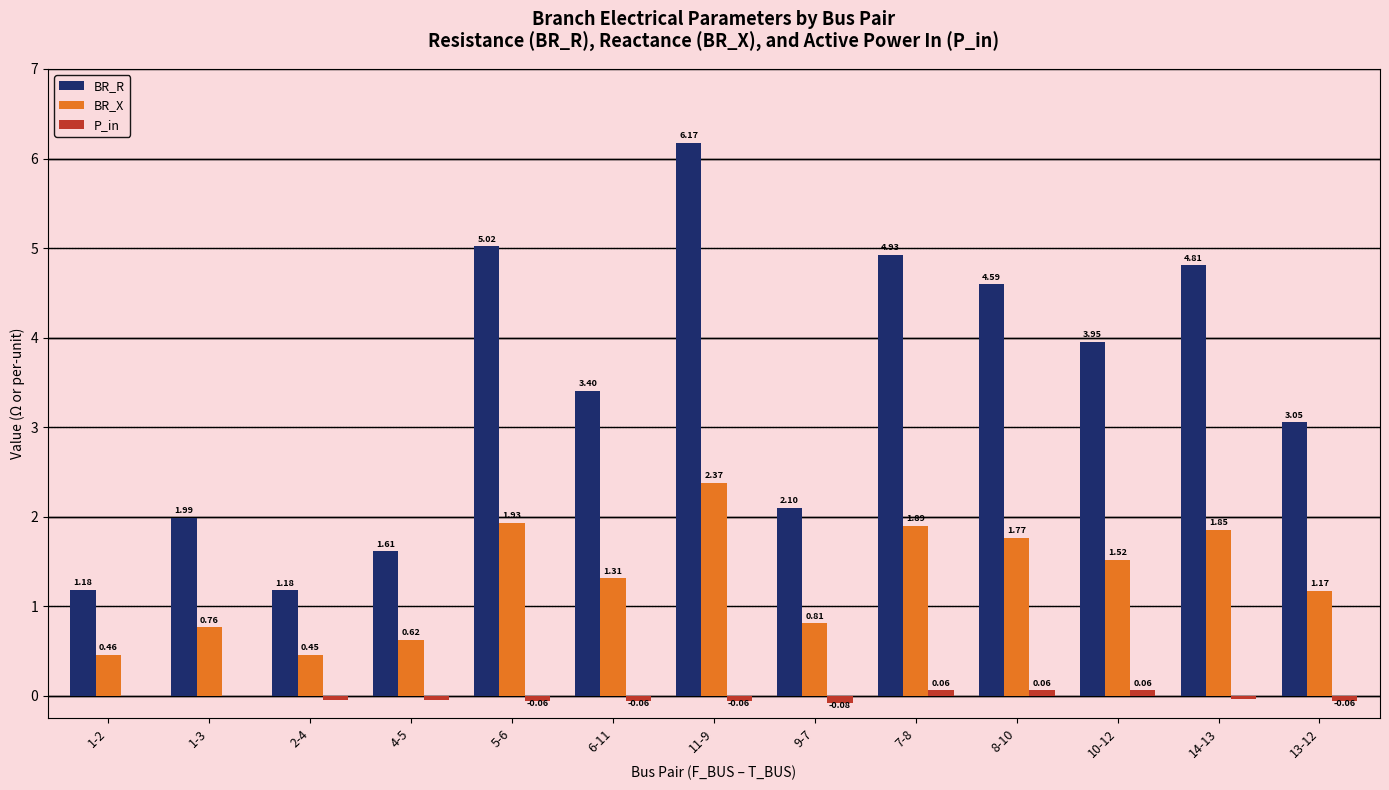

What is the sum of the BR_X values at 6-11 and 13-12?

2.5